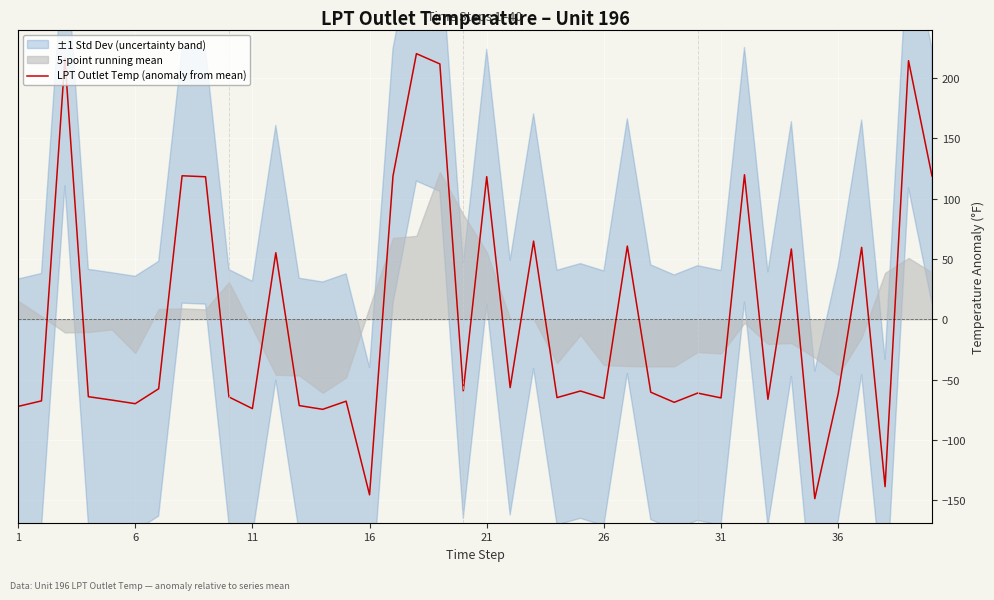

What is the minimum value for LPT Outlet Temp (anomaly from mean)?

-148.8